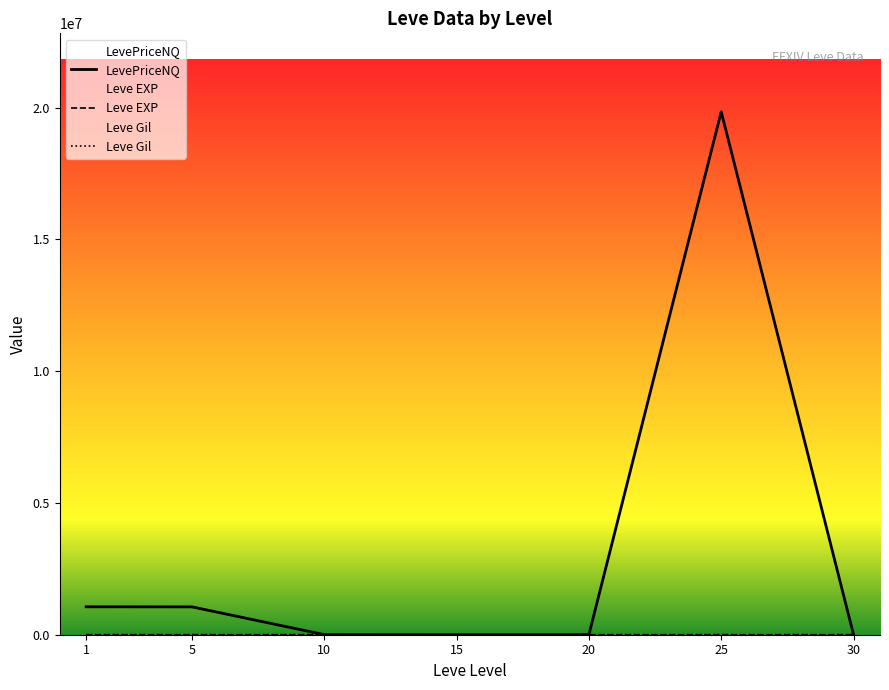

What is the value of the LevePriceNQ point at the 3rd from the left?

3272.0